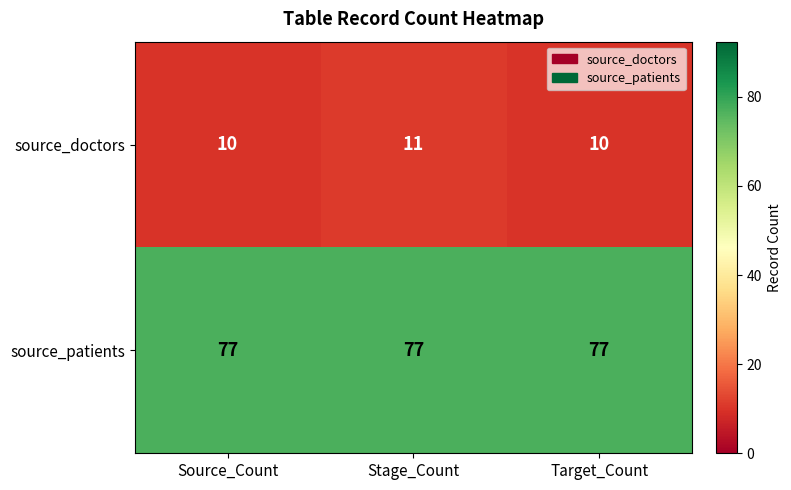

What is the approximate value of source_doctors at Stage_Count?

11